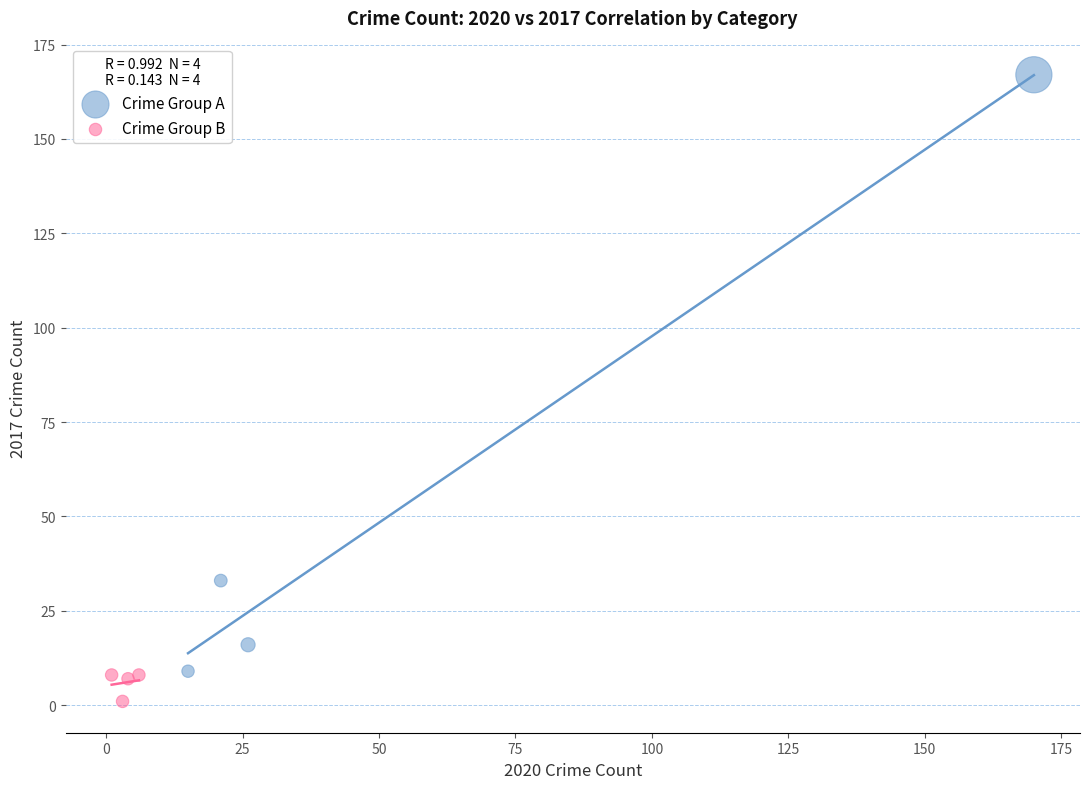

Which series contains the highest Y value?

Crime Group A